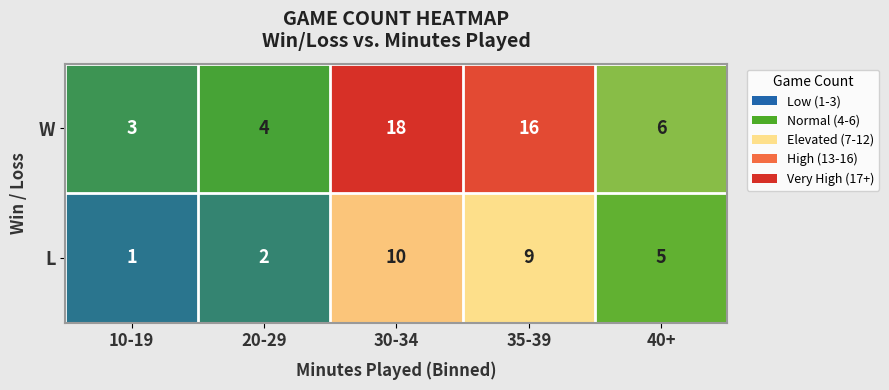

The value of L at 35-39 is 15. True or false?

False